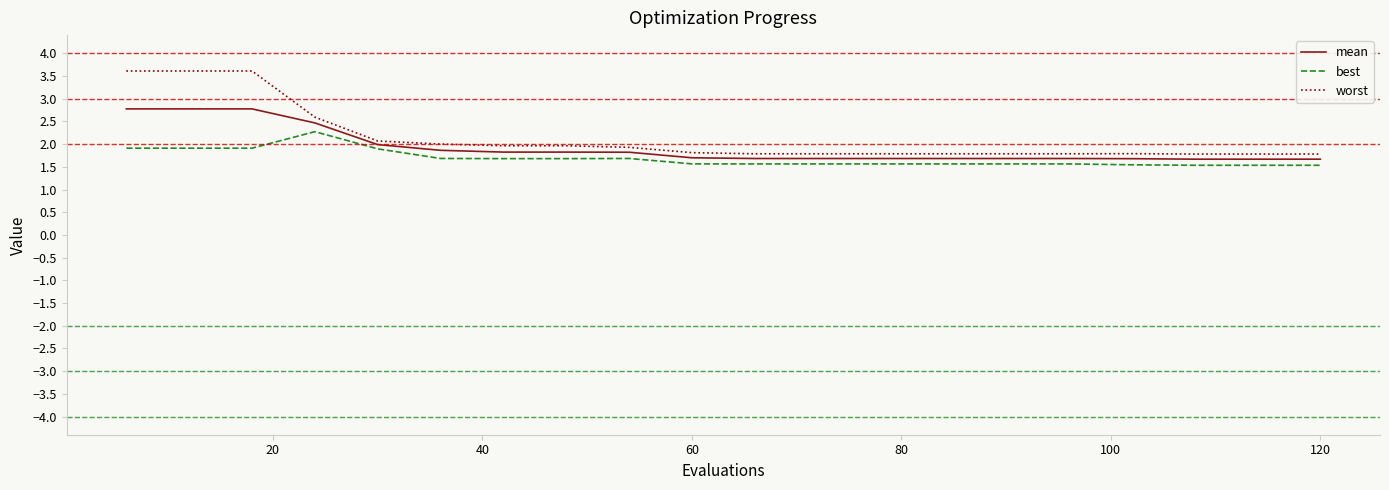

List the series in order of their peak value, highest first.

worst, mean, best